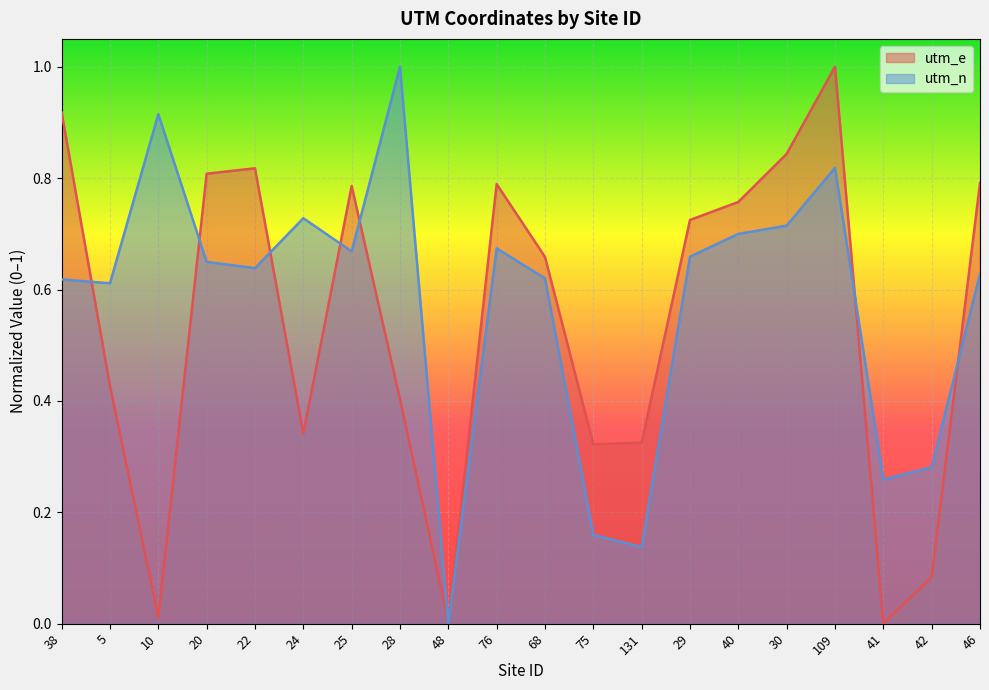

Which label corresponds to the smallest value in the chart?

41